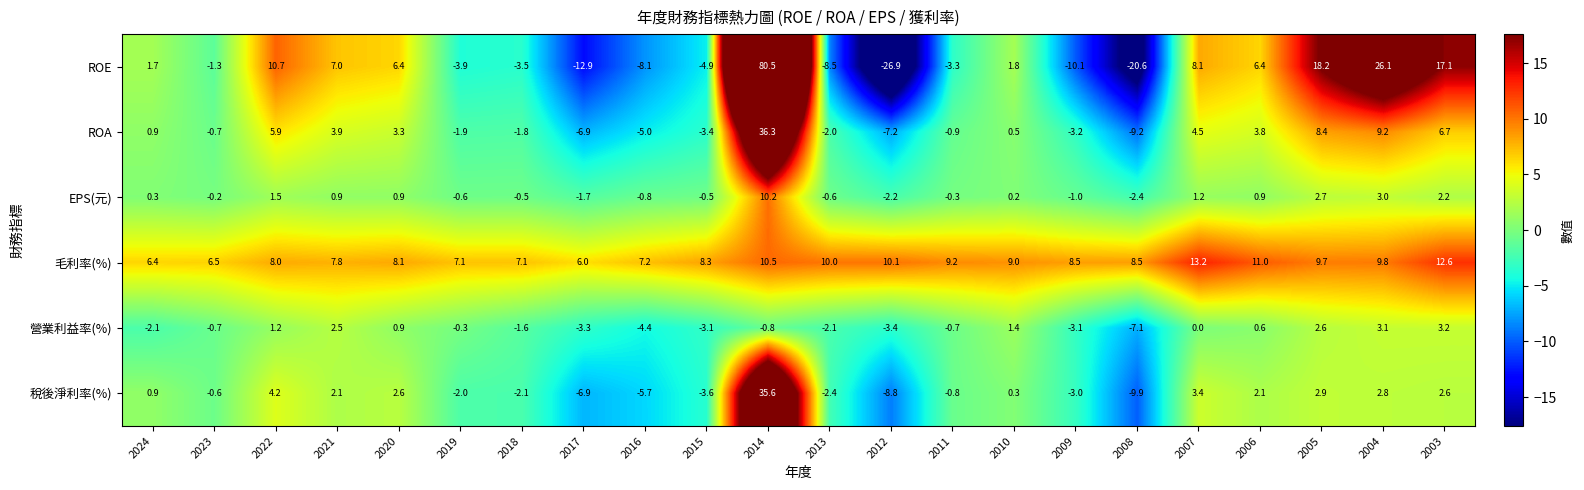

Rank the series by their maximum value, from highest to lowest.

ROE, ROA, 稅後淨利率(%), 毛利率(%), EPS(元), 營業利益率(%)